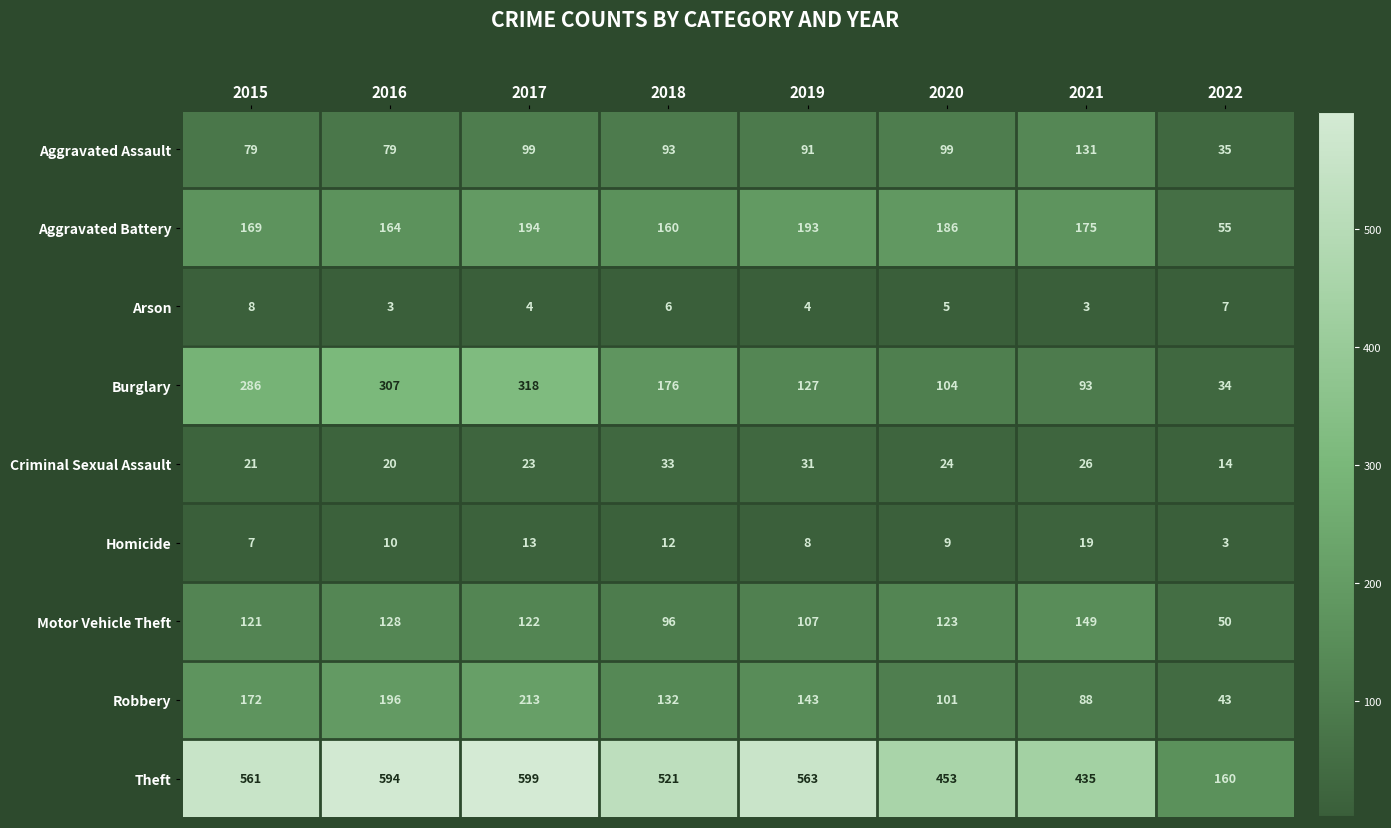

Which series changed the most between 2016 and 2017?

Aggravated Battery